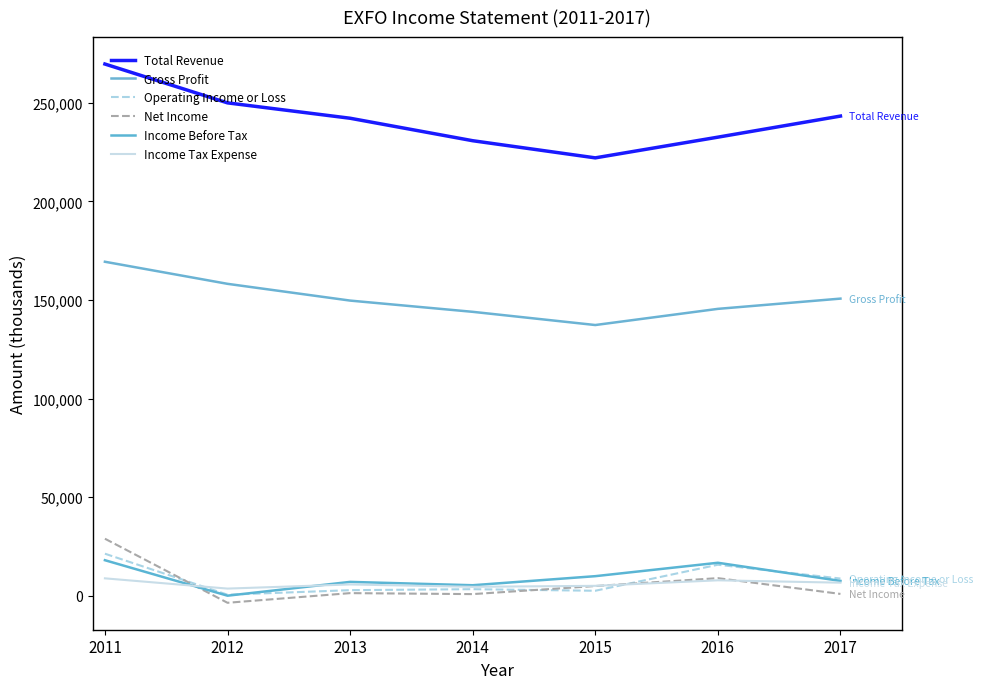

Is this an area chart (filled region under the line)?

No